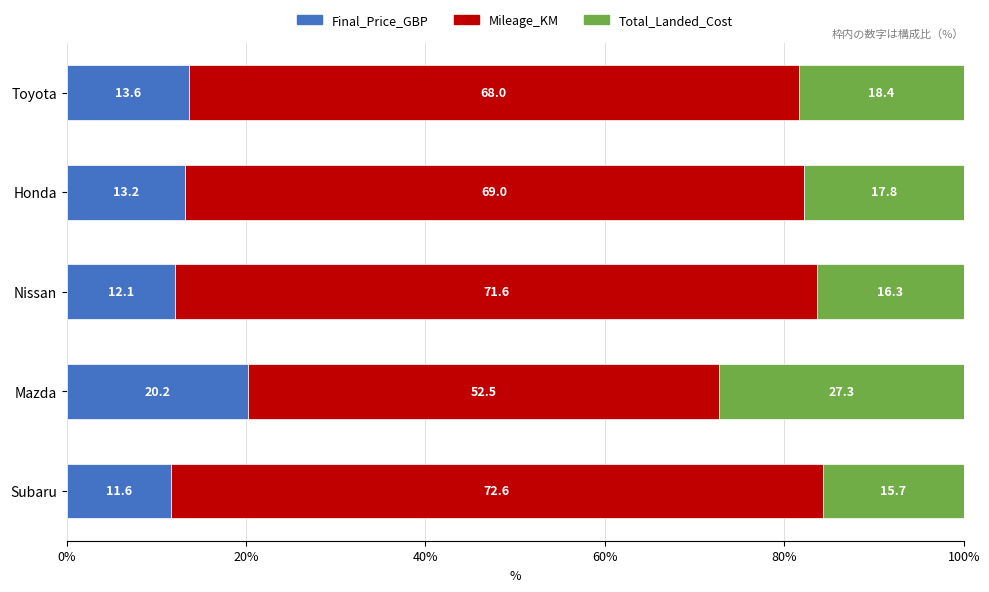

What is the difference between the maximum and minimum values in the Final_Price_GBP series?

8.6